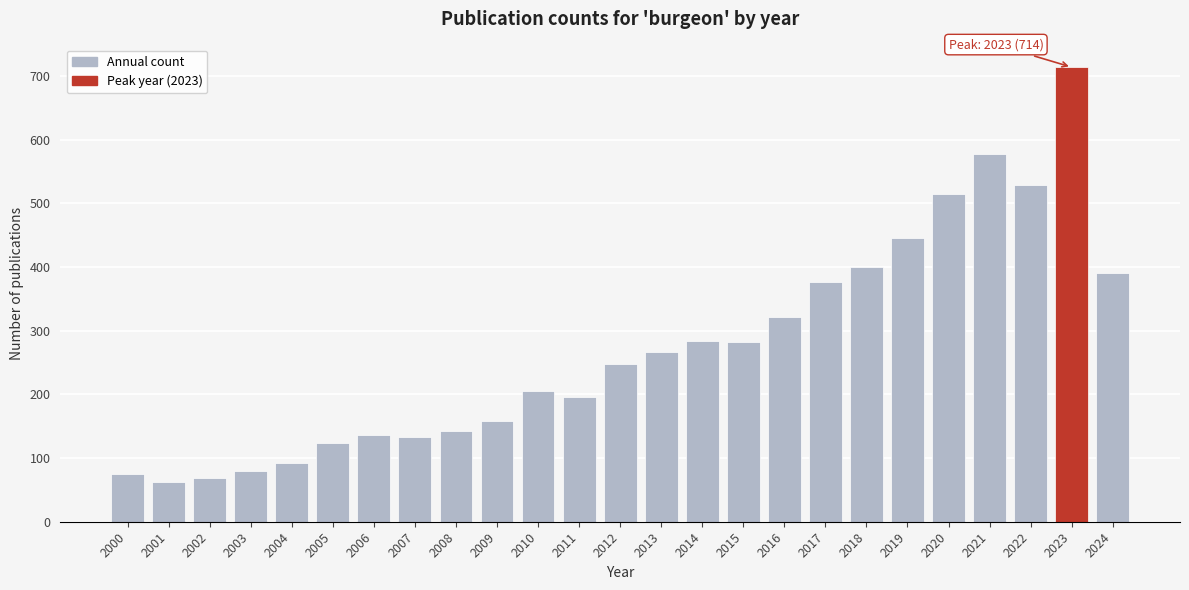

The value at 2007 is 71. True or false?

False